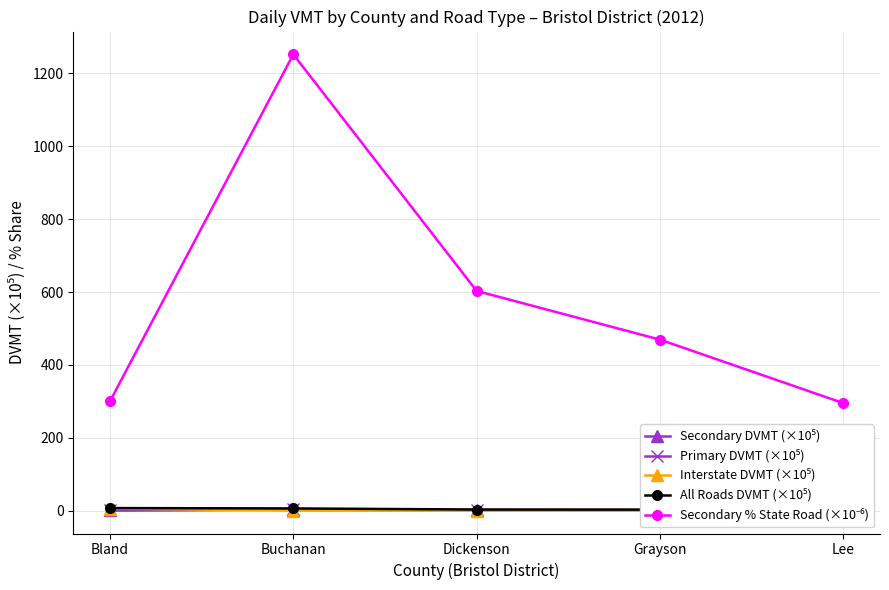

What is the sum of all Secondary % State Road (×10⁻⁶) values?

2920.1